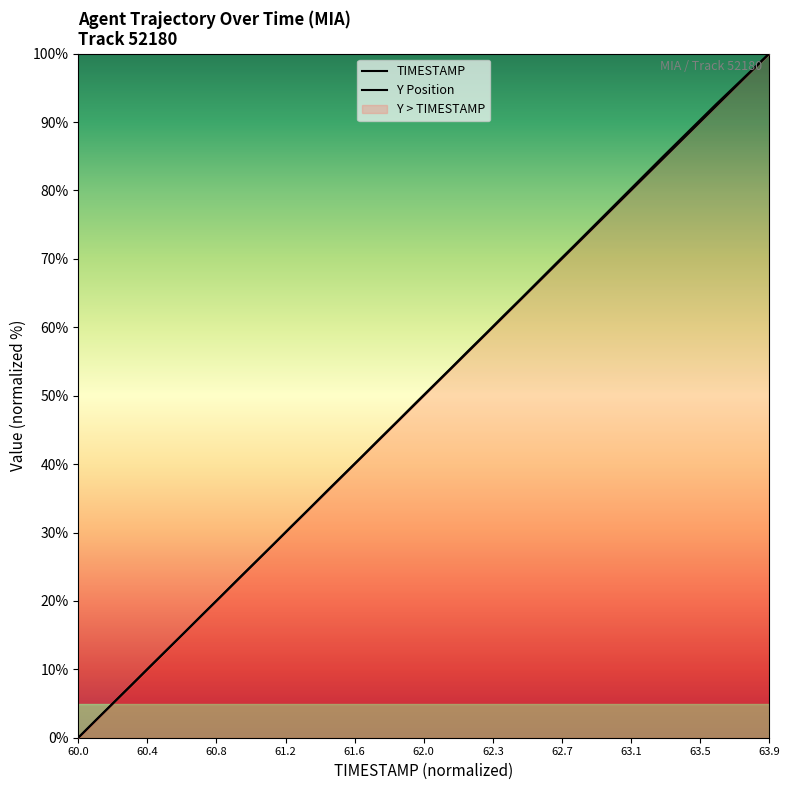

Rank the series by their maximum value, from lowest to highest.

TIMESTAMP, Y